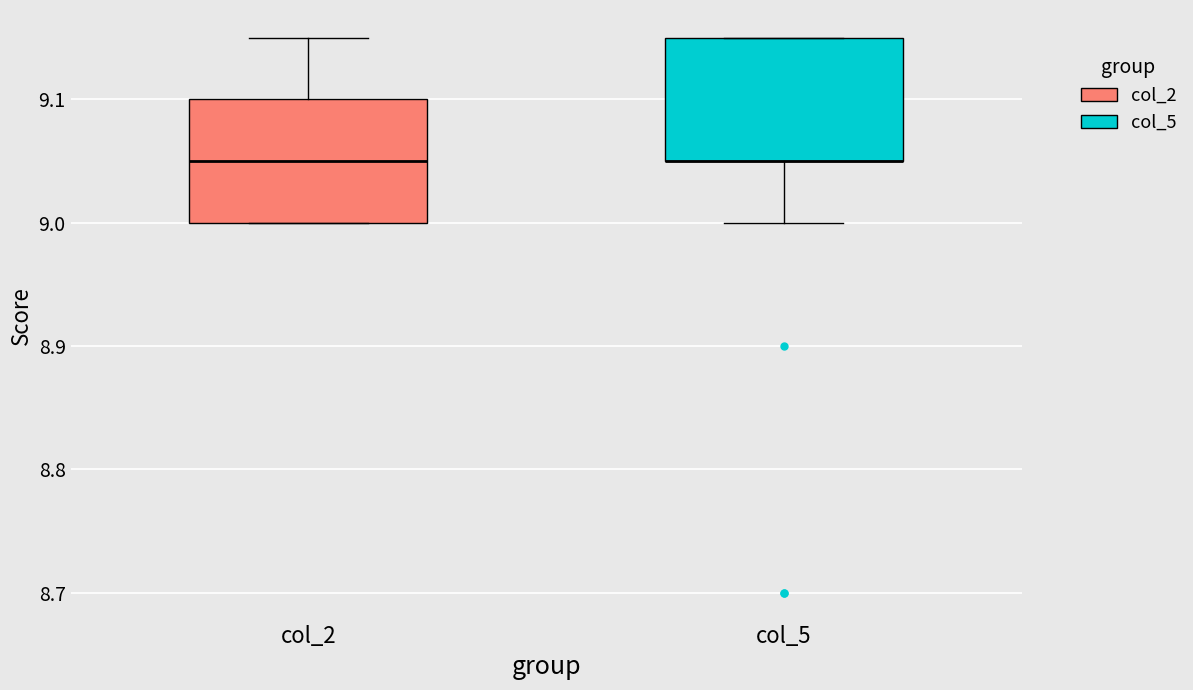

Reading left to right, transcribe this box plot: for each box, give where its median line is, the range the box spans, and where its two whiskers end, as read against the y-axis. The values are not printed on the chart, so give them approximately, as read against the axis.

col_2: median 9.05, box 9.00 to 9.10, whiskers 9.00 to 9.15
col_5: median 9.05 (drawn on the box's lower edge), box 9.05 to 9.15, whiskers 9.00 to 9.15